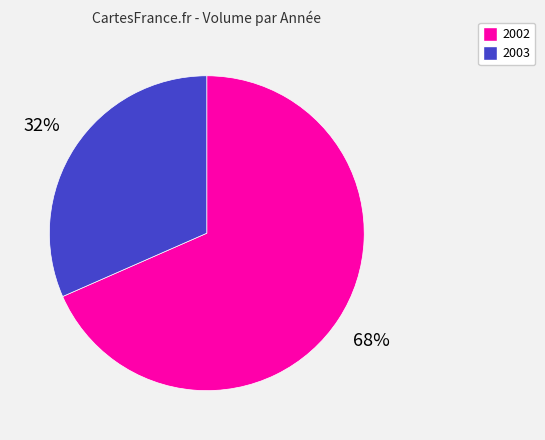

To the nearest percent, what is the average slice percentage?

50%